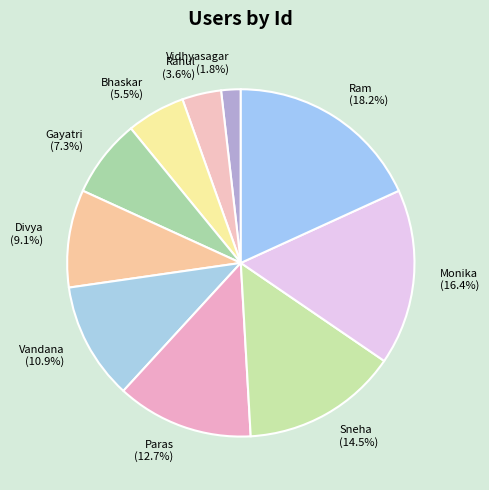

To the nearest percent, what percentage of the pie is Vandana?

11%